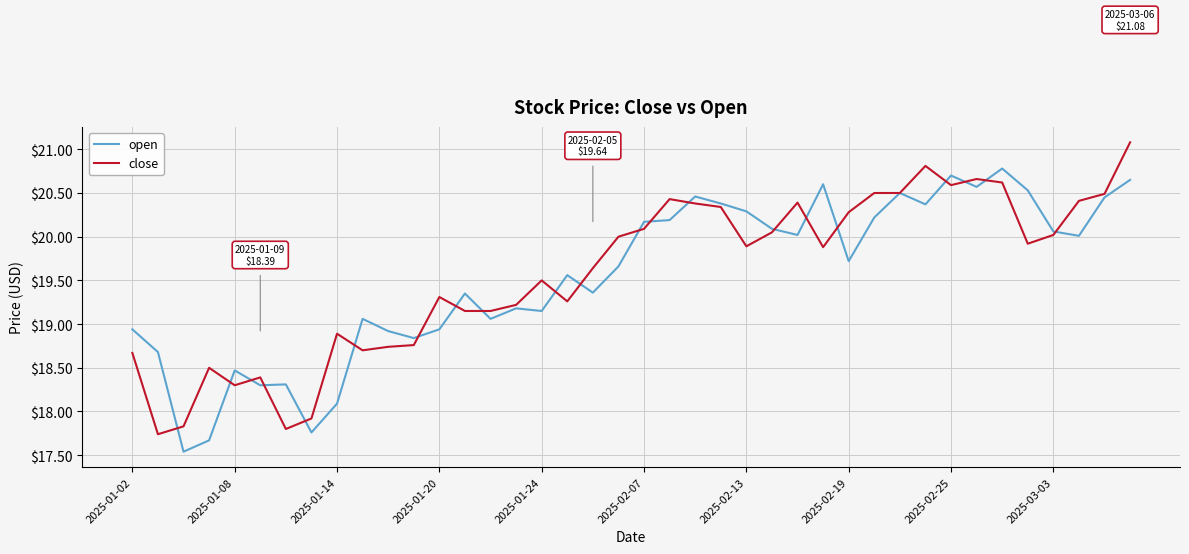

Does the chart display data point markers on the line(s)?

No